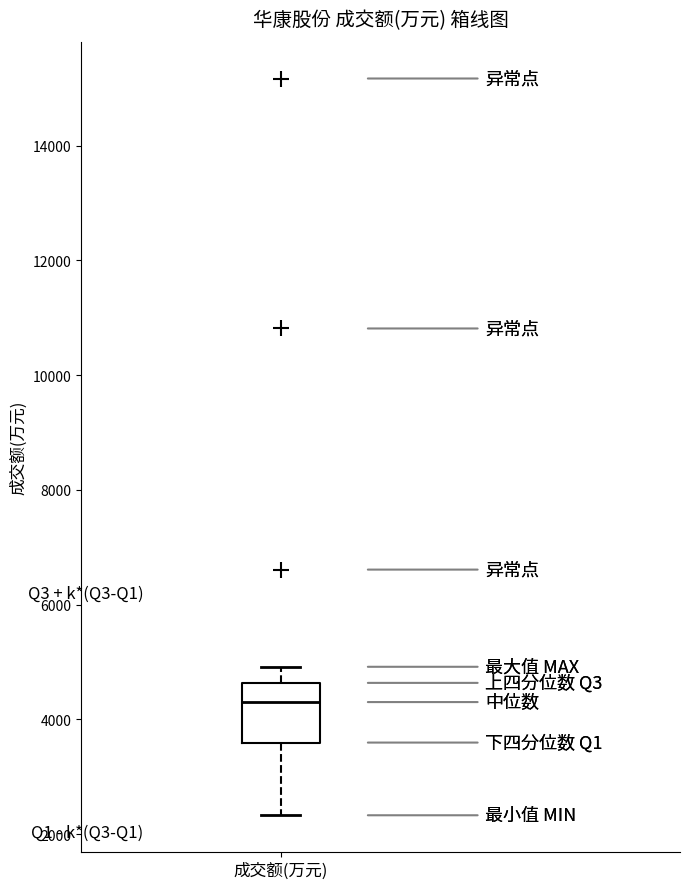

Read this box plot against the y-axis: the position of the median line, the range covered by the box, and the ends of both whiskers. The values are not printed on the chart, so give them approximately, as read against the axis.

median 4400, box 3600 to 4600, whiskers 2400 to 5000